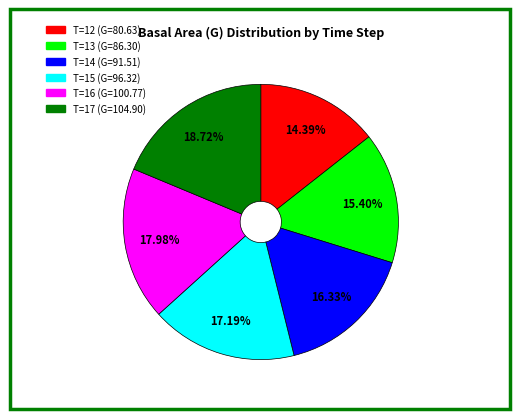

Is there a majority slice in this chart?

No